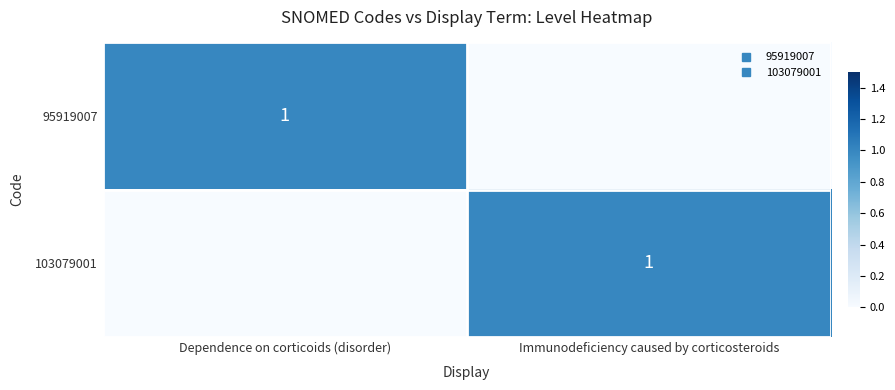

The value of 95919007 at Immunodeficiency caused by corticosteroids is 0. True or false?

False